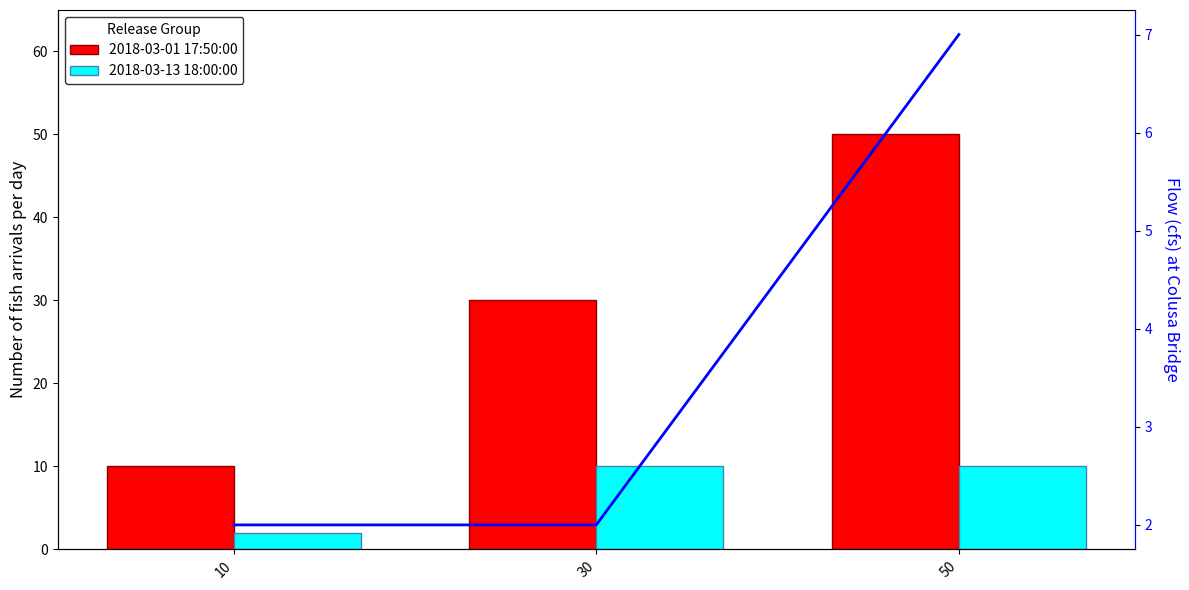

Where is 2018-03-01 17:50:00 nearest to the value 30?

30